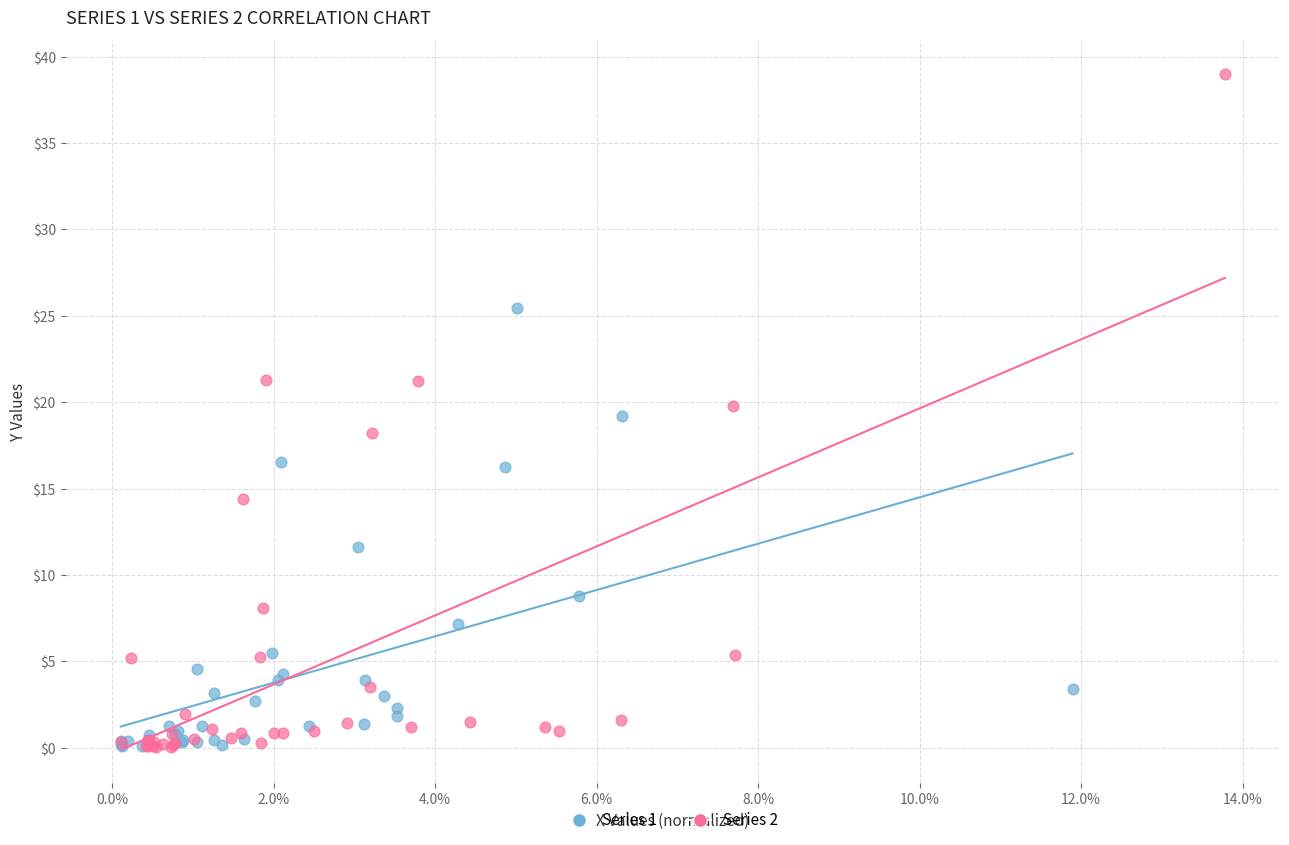

Which series contains the highest Y value?

Series 2